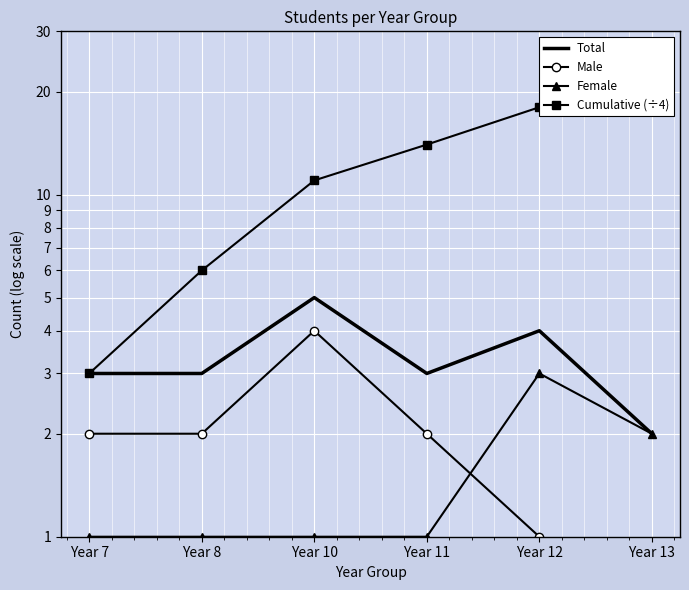

Is it true that Female equals 3 at Year 12?

True